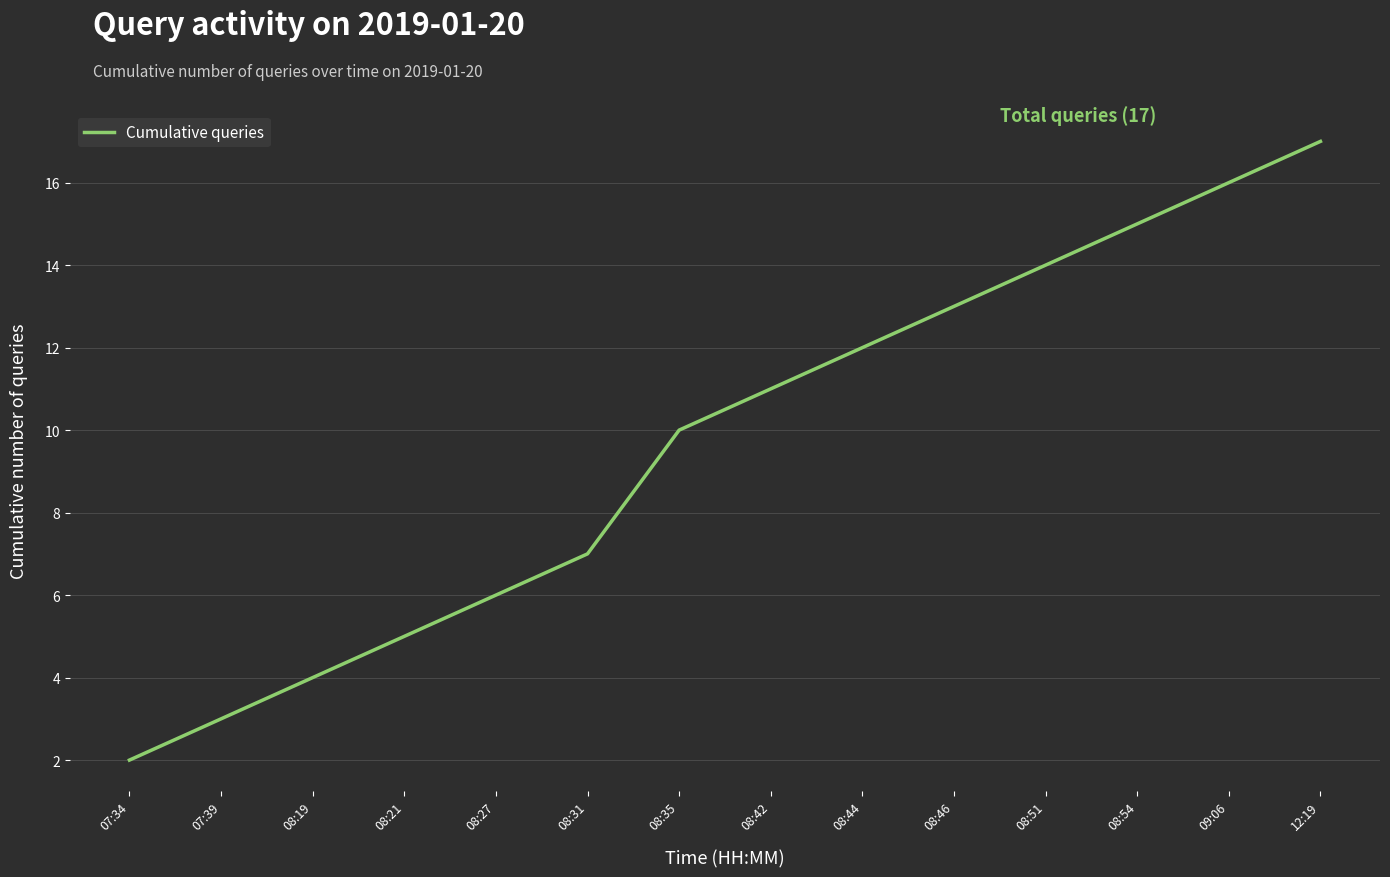

The chart shows a value of 15 at 08:54. True or false?

True